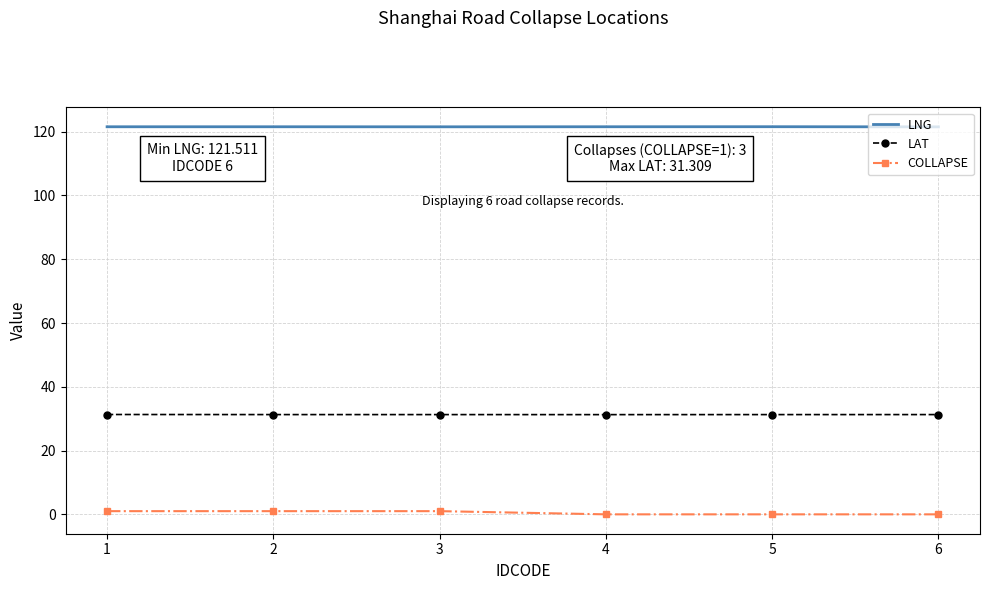

Rank the series by their average value, from lowest to highest.

COLLAPSE, LAT, LNG